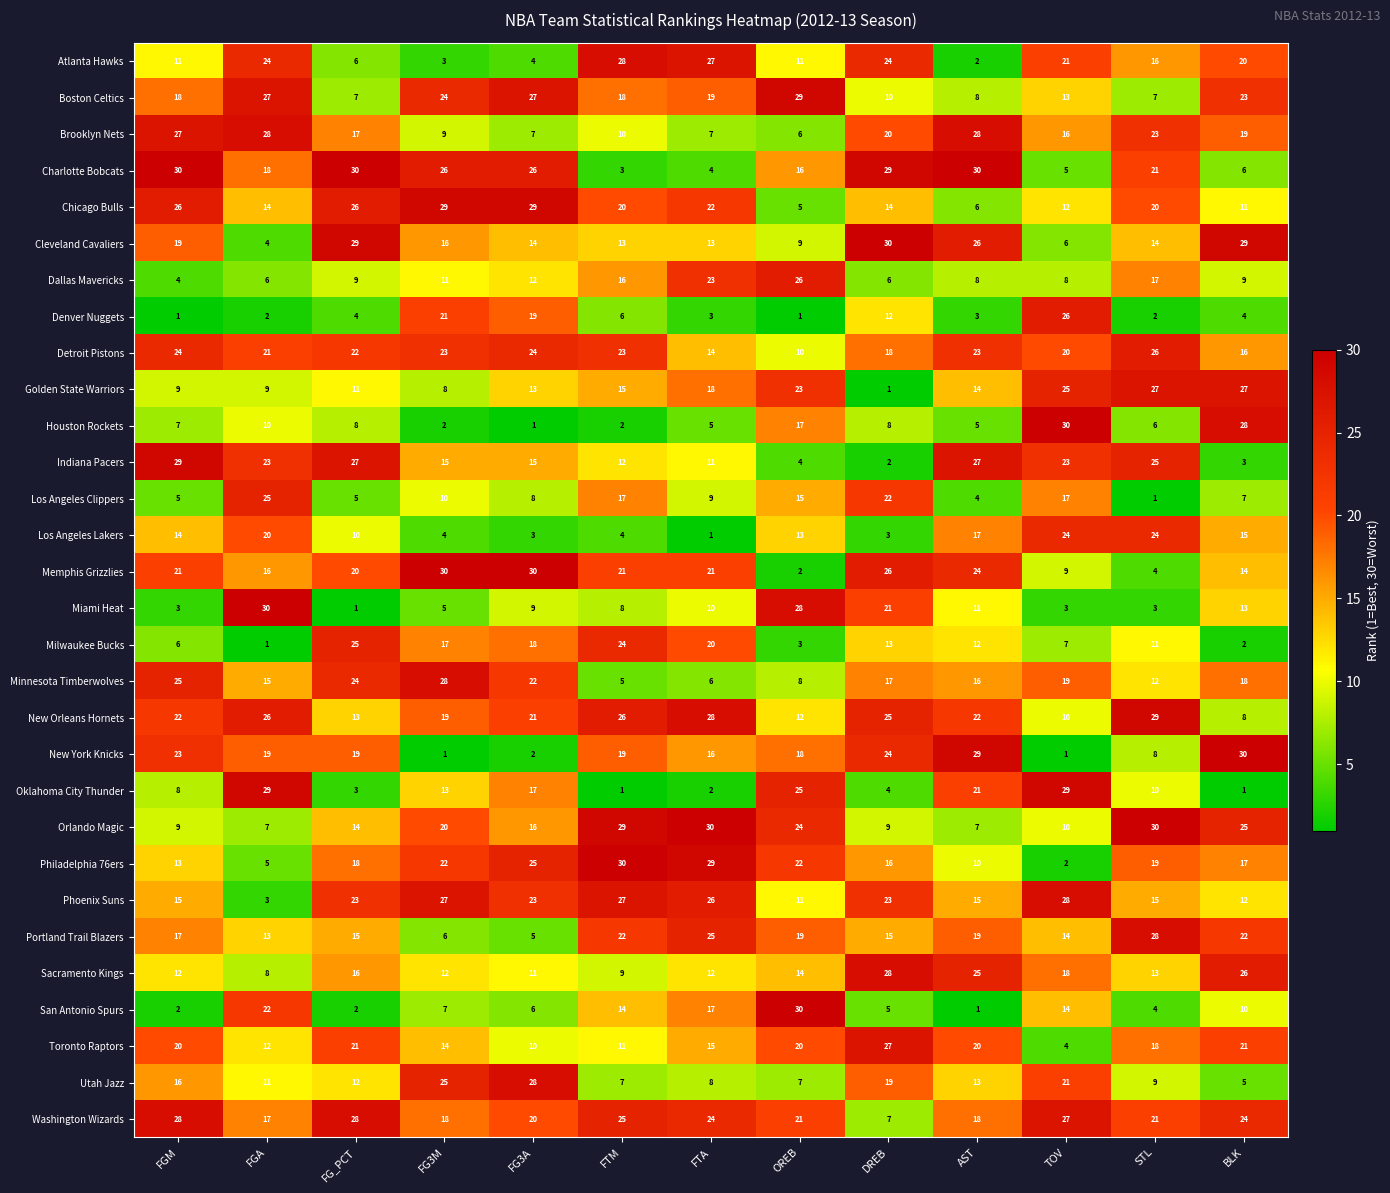

How many data points in Chicago Bulls are less than 20?

6